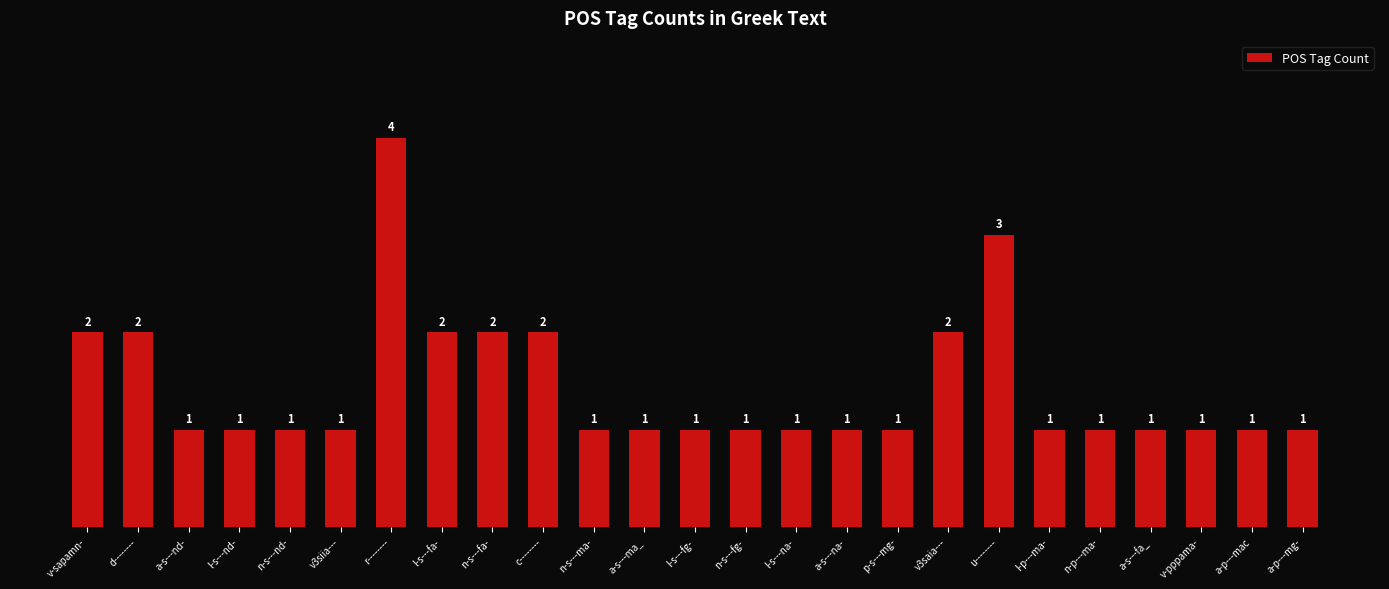

The chart shows a value of 1 at p-s---mg-. True or false?

True